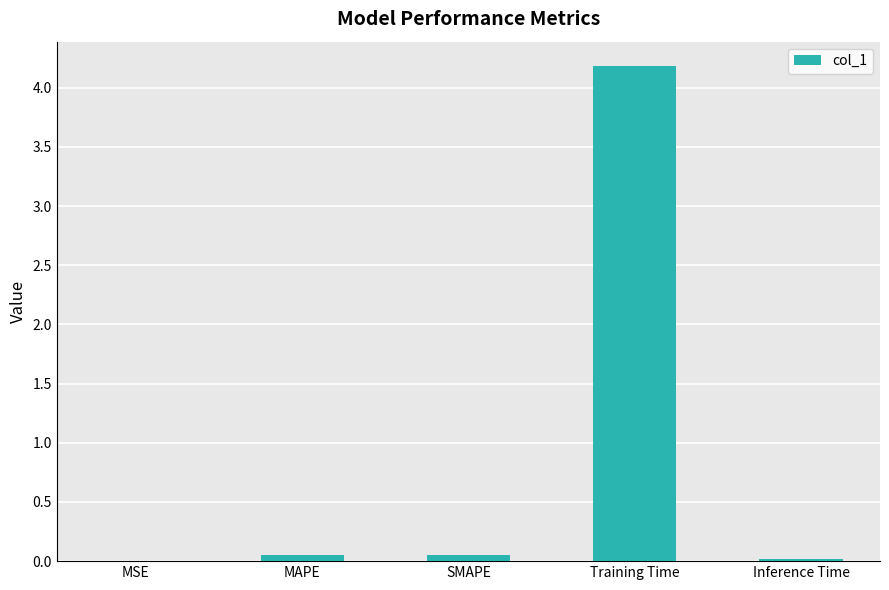

What is the sum of the values at Training Time and MSE?

4.2